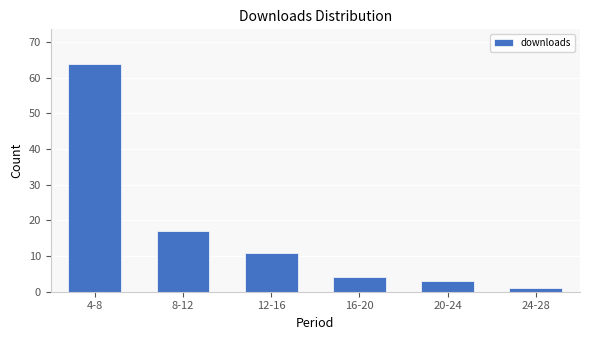

Reading left to right, transcribe all the data shown in this chart.

64	17	11	4	3	1